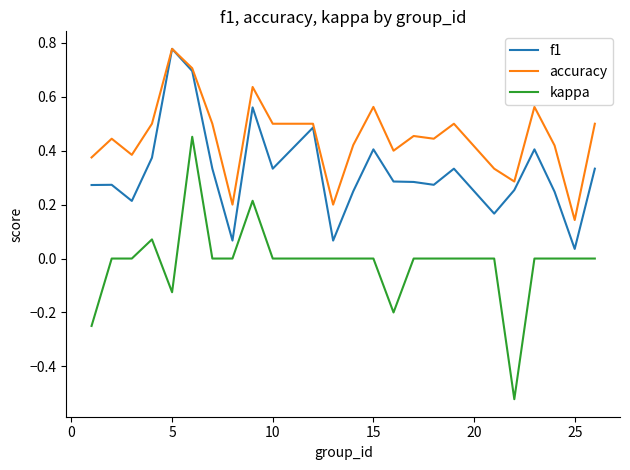

Which series has the widest spread of values?

kappa